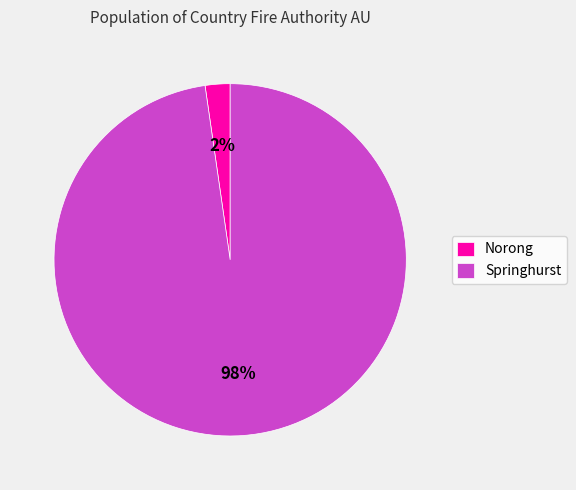

Does Norong account for over 50% of the chart?

No